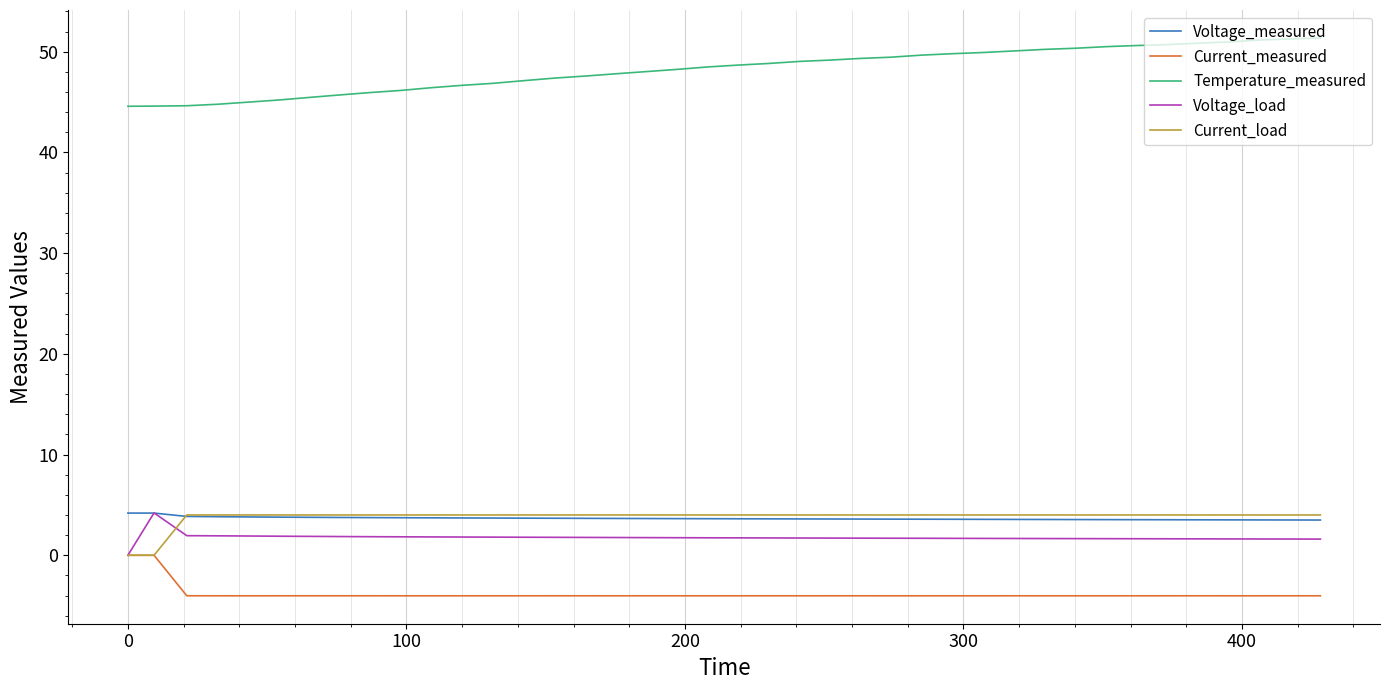

What is the minimum value for Current_measured?

-4.0